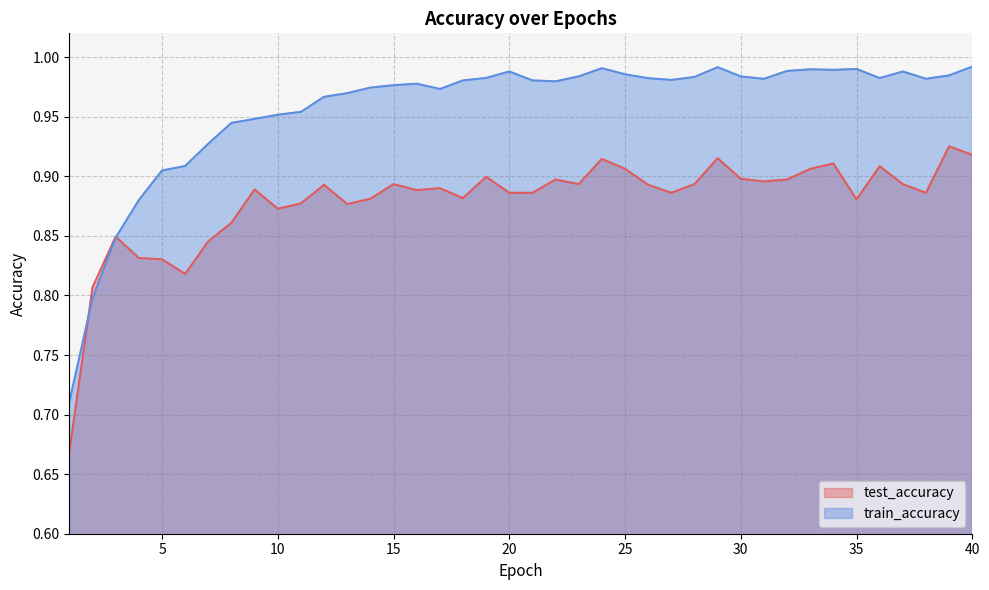

Which series has the largest range (max minus min)?

train_accuracy